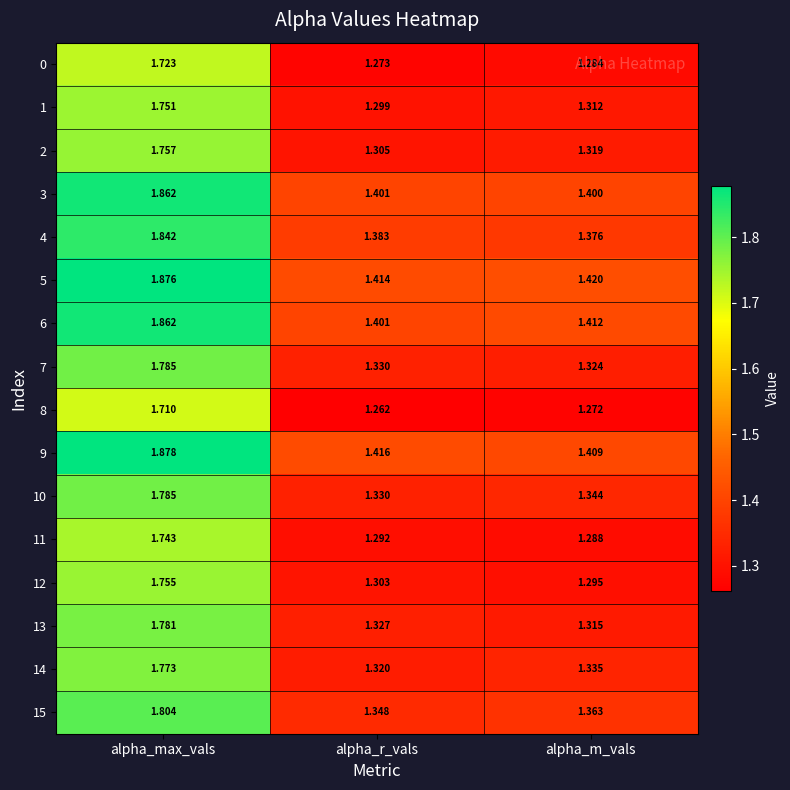

List the labels in order of 11 value, smallest first.

alpha_m_vals, alpha_r_vals, alpha_max_vals